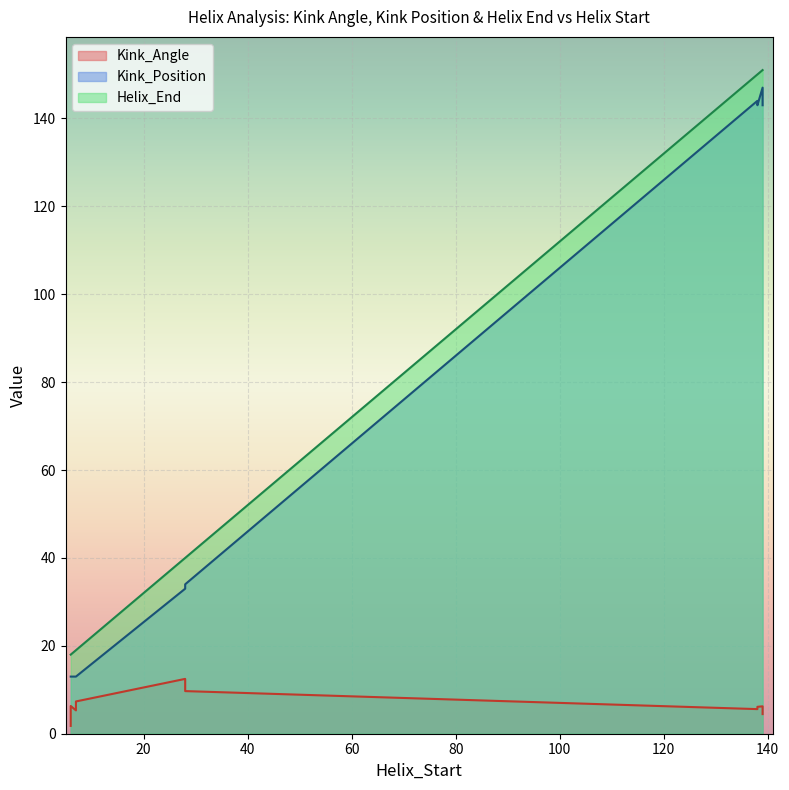

Rank the categories by Kink_Position value from highest to lowest.

139, 138, 138, 139, 28, 28, 7, 6, 7, 6